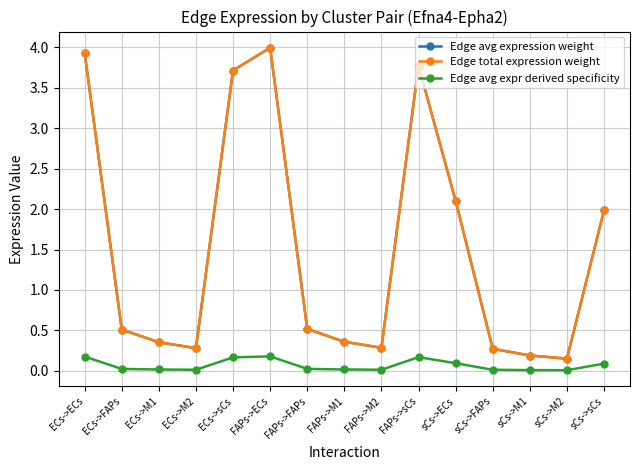

True or false: Edge avg expr derived specificity has a value of 0.0 at ECs->FAPs.

True